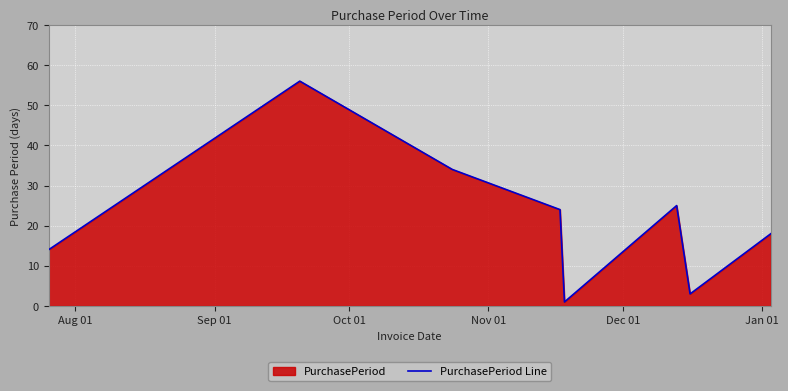

What is the sum of all values?

175